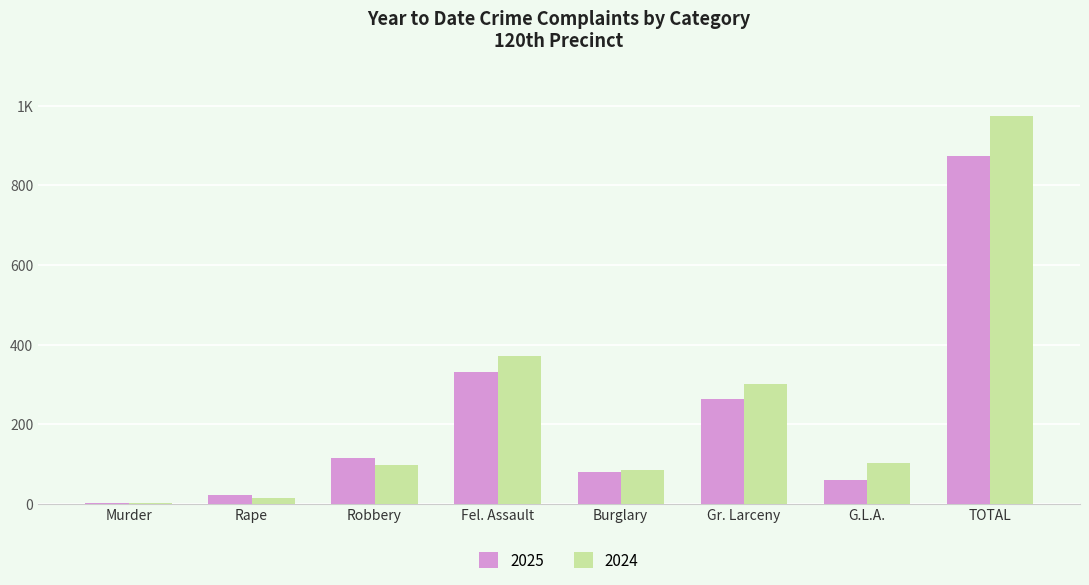

Does the chart contain stacked bars?

No